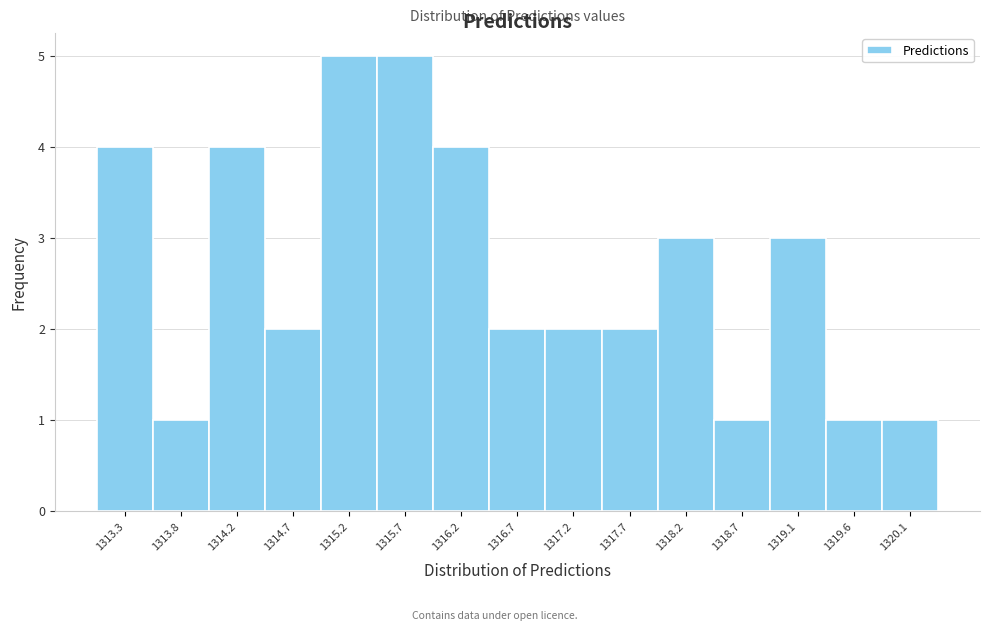

Reading left to right, transcribe this chart: for each bar, give the range it covers on the x-axis and its height. Neither the bar edges nor the heights are printed on the chart, so give them approximately, as read against the axes.

1313.00 to 1313.50: 4
1313.50 to 1314.00: 1
1314.00 to 1314.50: 4
1314.50 to 1315.00: 2
1315.00 to 1315.45: 5
1315.45 to 1315.95: 5
1315.95 to 1316.45: 4
1316.45 to 1316.95: 2
1316.95 to 1317.45: 2
1317.45 to 1317.90: 2
1317.90 to 1318.40: 3
1318.40 to 1318.90: 1
1318.90 to 1319.40: 3
1319.40 to 1319.90: 1
1319.90 to 1320.35: 1